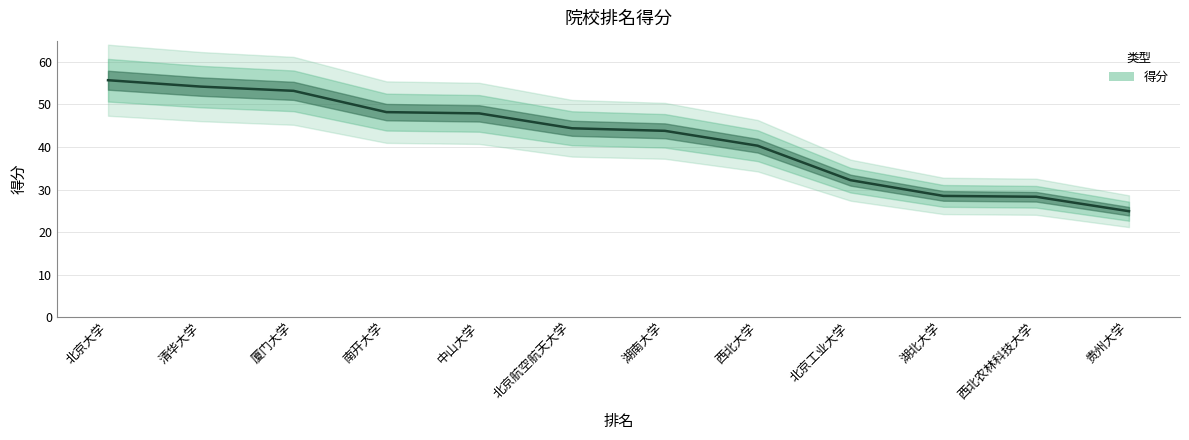

Which has a higher value, 湖北大学 or 南开大学?

南开大学